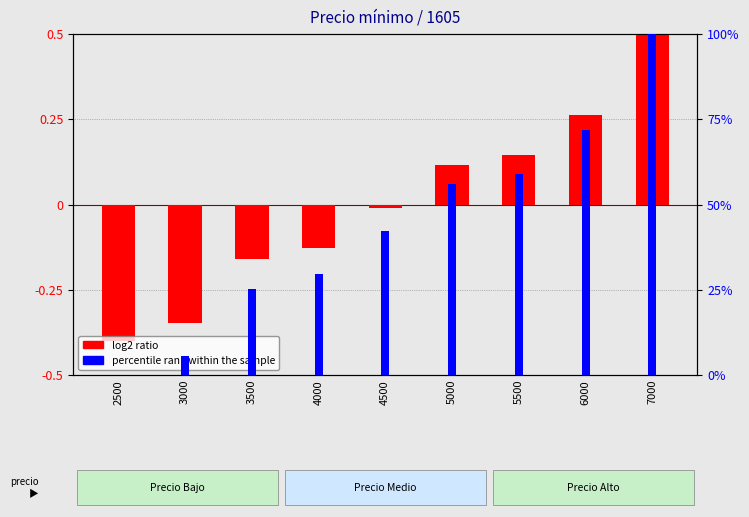

List the series in order of their overall mean, lowest first.

log2 ratio, percentile rank within the sample